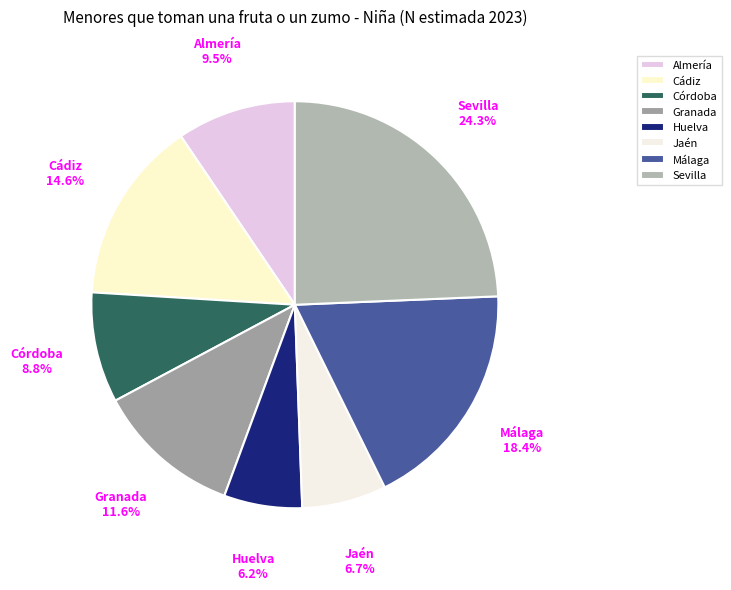

Between Huelva and Cádiz, which is larger?

Cádiz